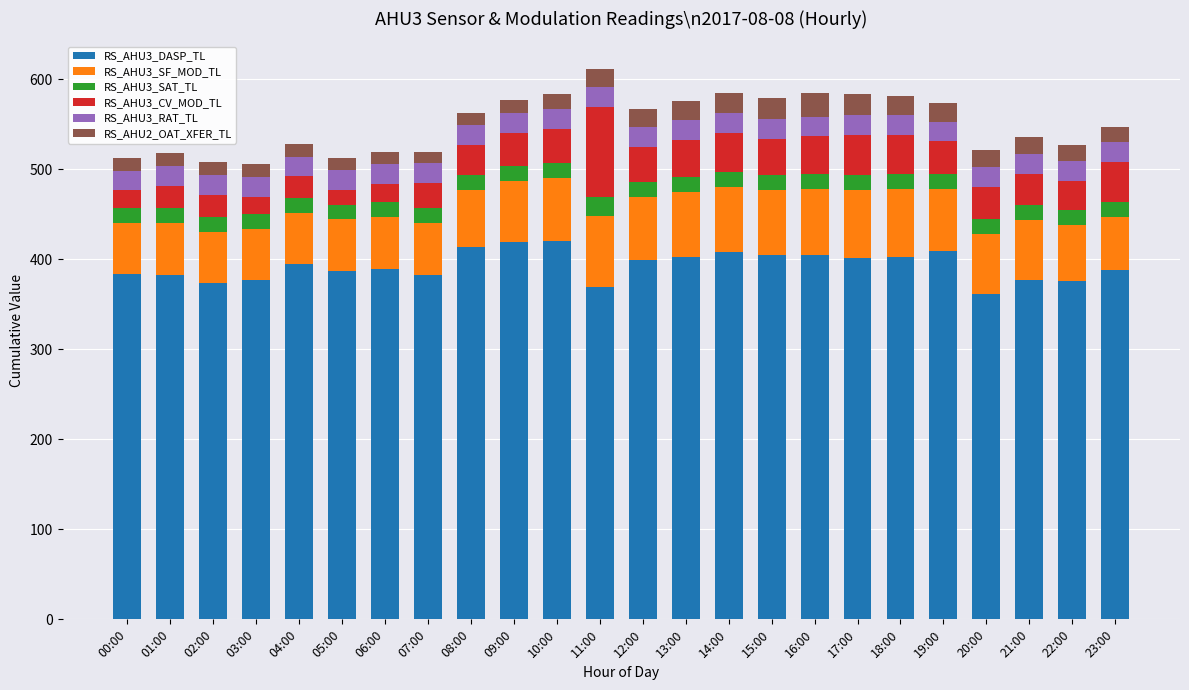

The value of RS_AHU3_DASP_TL at 13:00 is 94.2. True or false?

False